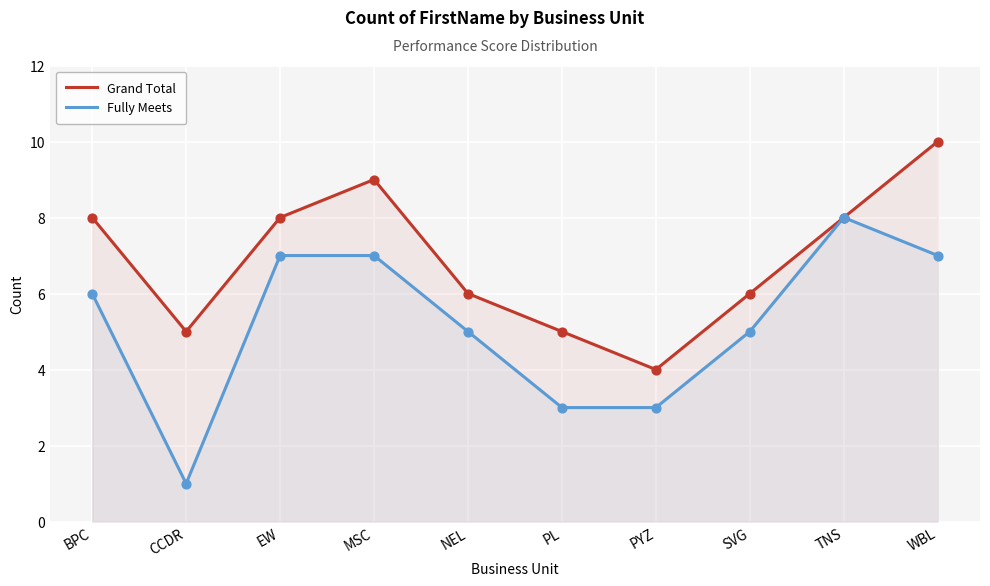

Which series contains the highest Y value?

Grand Total